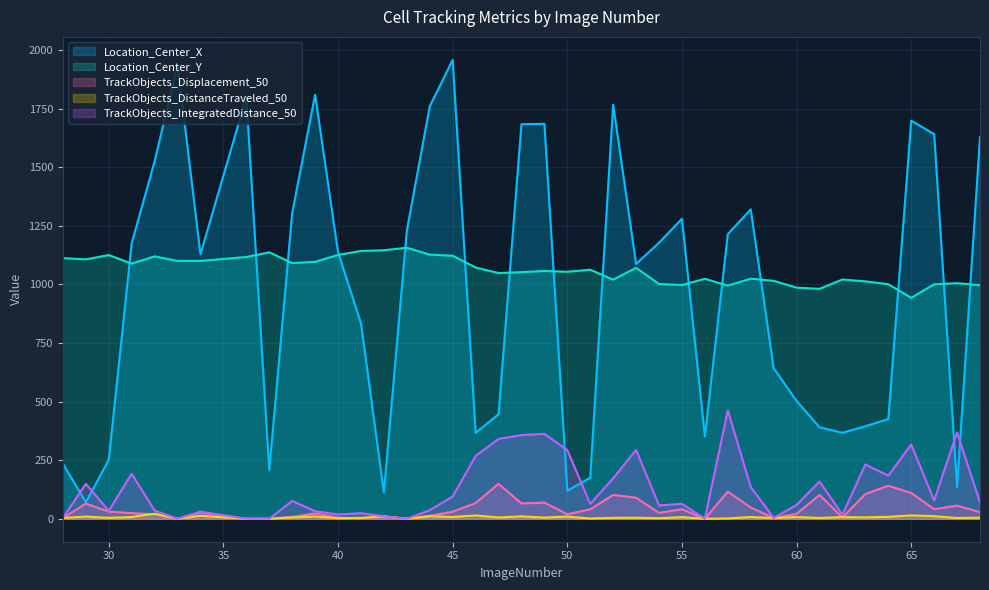

Reading right to left, list all the values displayed in this chart.

Location_Center_X: 68=1629.7	67=135.1	66=1641.8	65=1699.3	64=425.4	63=394.9	62=367.2	61=390.4	60=503.0	59=642.8	58=1320.9	57=1214.7	56=351.6	55=1280.5	54=1178.0	53=1088.0	52=1767.3	51=175.3	50=119.8	49=1685.8	48=1684.1	47=445.9	46=366.4	45=1958.9	44=1760.4	43=1229.3	42=112.8	41=834.2	40=1138.3	39=1810.0	38=1305.1	37=206.9	36=1800.1	34=1129.5	33=1937.5	32=1525.7	31=1176.1	30=251.2	29=70.6	28=235.0
Location_Center_Y: 68=997.1	67=1005.6	66=1000.7	65=943.0	64=1001.3	63=1013.3	62=1021.3	61=981.5	60=986.5	59=1015.6	58=1024.7	57=995.3	56=1024.4	55=997.6	54=1002.3	53=1071.0	52=1020.7	51=1063.0	50=1054.2	49=1057.6	48=1052.7	47=1048.8	46=1072.6	45=1122.6	44=1127.5	43=1156.8	42=1146.2	41=1143.2	40=1126.2	39=1096.5	38=1091.4	37=1137.4	36=1117.3	34=1100.6	33=1100.7	32=1120.0	31=1089.1	30=1125.6	29=1107.2	28=1112.7
TrackObjects_Displacement_50: 68=28.4	67=56.1	66=40.9	65=110.2	64=141.1	63=105.5	62=5.4	61=101.8	60=21.2	59=3.4	58=47.9	57=116.0	56=0.0	55=40.8	54=25.3	53=89.7	52=101.9	51=40.4	50=19.4	49=69.0	48=65.4	47=149.1	46=67.1	45=30.0	44=12.7	43=0.0	42=10.3	41=1.6	40=4.4	39=23.0	38=7.7	37=0.0	36=0.0	34=26.7	33=0.0	32=18.4	31=24.1	30=30.5	29=64.8	28=3.4
TrackObjects_DistanceTraveled_50: 68=4.6	67=3.3	66=11.1	65=14.4	64=8.3	63=6.0	62=7.2	61=3.4	60=7.4	59=3.4	58=7.5	57=1.6	56=0.0	55=7.0	54=2.3	53=4.6	52=4.1	51=1.3	50=9.4	49=5.2	48=10.2	47=5.6	46=14.1	45=7.7	44=10.7	43=0.0	42=10.3	41=4.1	40=2.3	39=9.7	38=5.8	37=0.0	36=0.0	34=12.7	33=0.0	32=21.6	31=7.5	30=4.0	29=9.4	28=3.4
TrackObjects_IntegratedDistance_50: 68=69.5	67=368.8	66=78.2	65=317.0	64=184.1	63=231.5	62=17.7	61=159.2	60=59.0	59=3.4	58=135.8	57=462.6	56=0.0	55=64.0	54=56.8	53=294.2	52=172.8	51=63.6	50=293.2	49=362.4	48=357.2	47=340.7	46=267.9	45=94.9	44=36.7	43=0.0	42=10.3	41=23.8	40=18.2	39=32.2	38=76.0	37=0.0	36=0.0	34=30.4	33=0.0	32=35.1	31=192.3	30=34.0	29=149.4	28=3.4